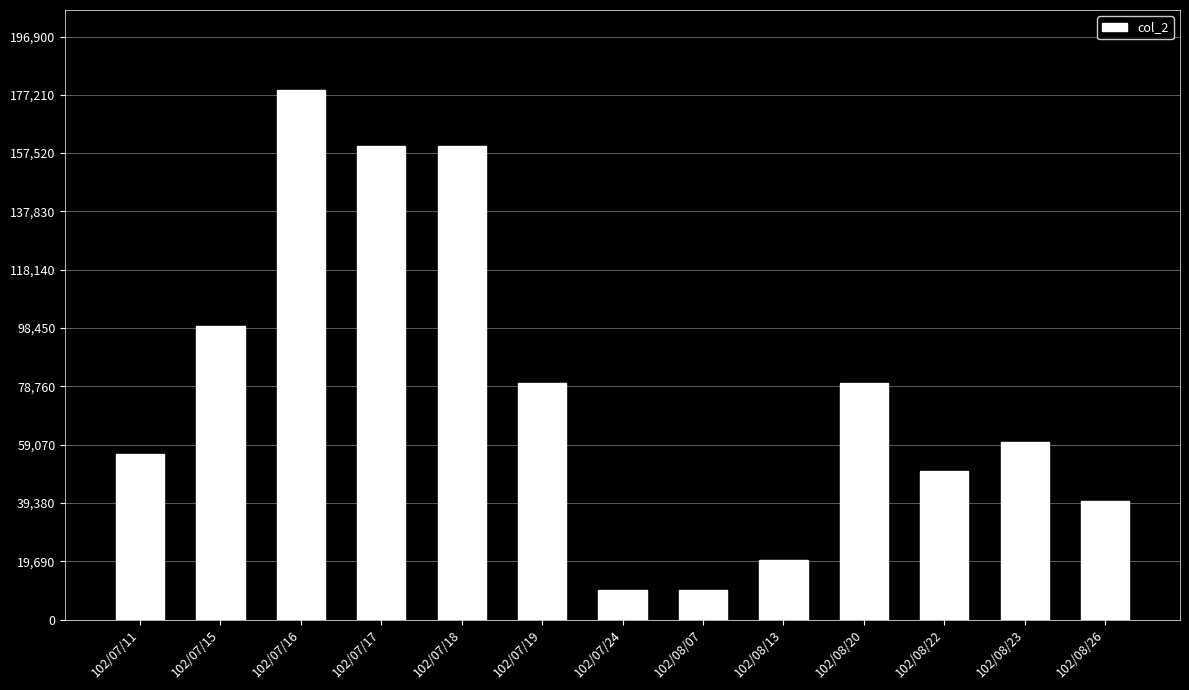

What is the sum of the values at 102/08/20 and 102/07/16?

259000